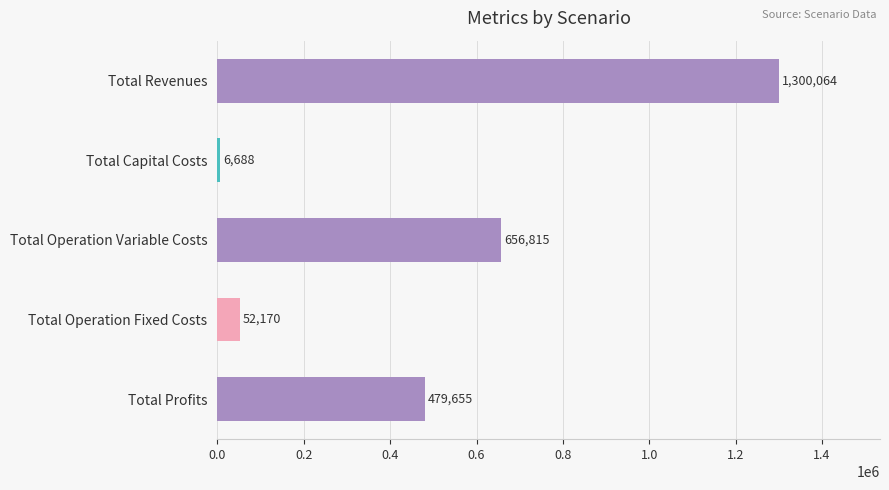

Are the bars grouped side by side (vs. stacked)?

No